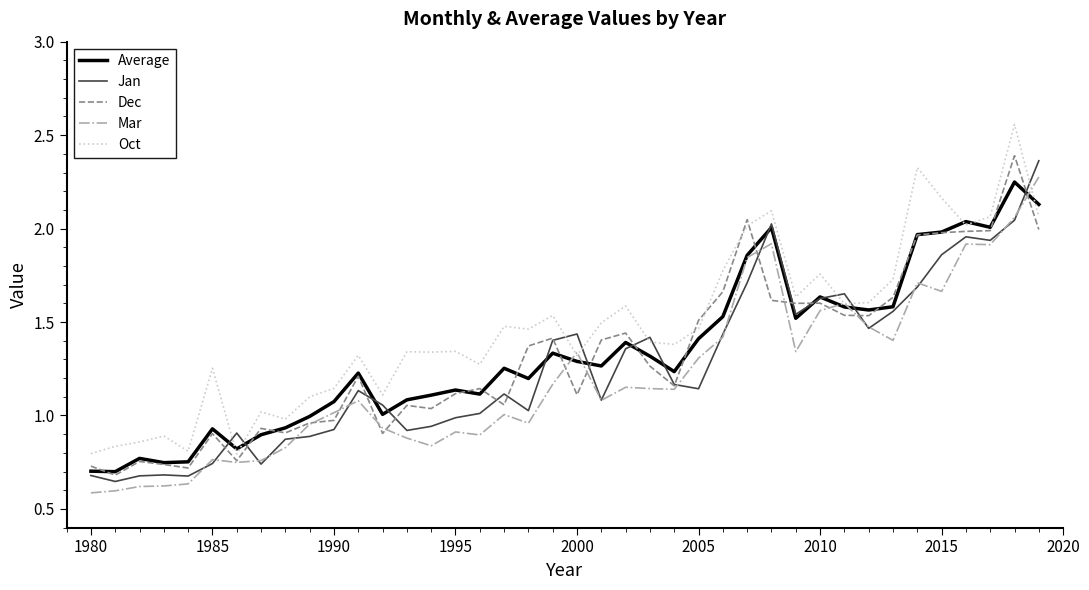

True or false: Oct and Mar intersect in this chart.

True